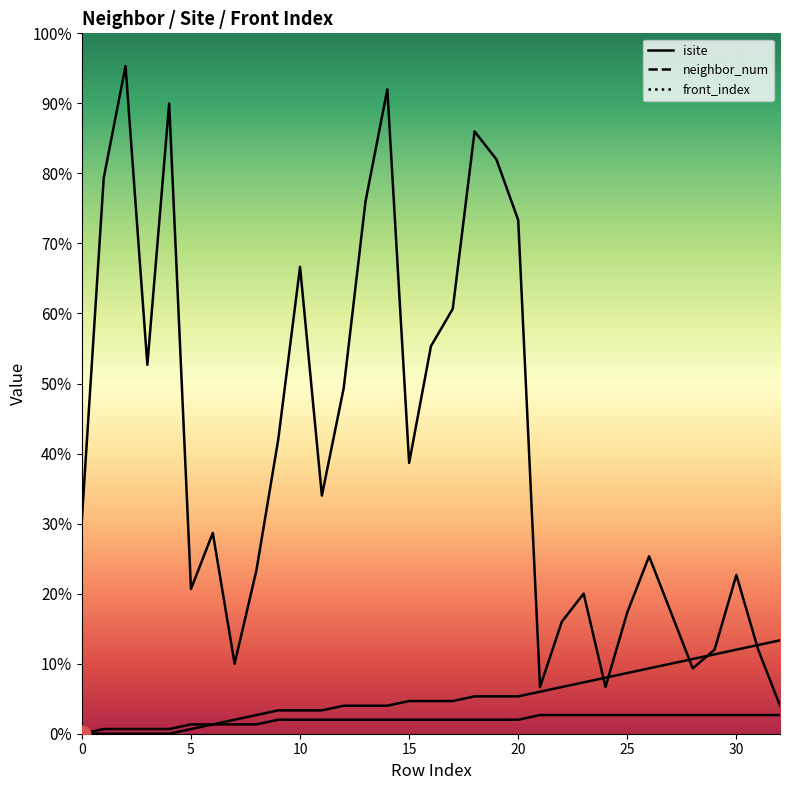

List the series in order of their peak value, lowest first.

neighbor_num, front_index, isite